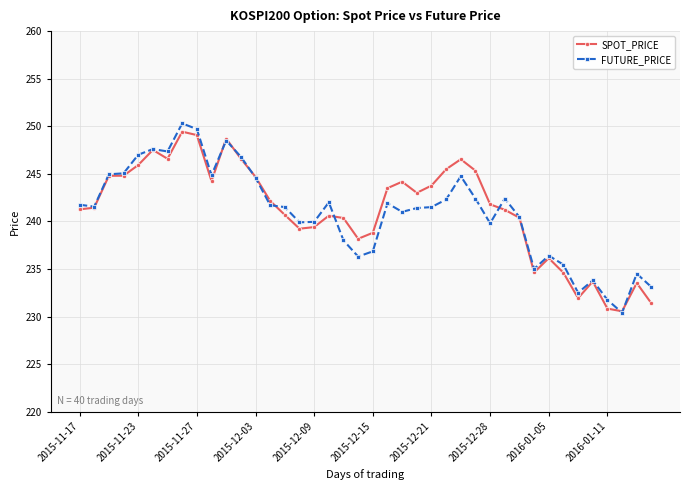

What is the value of the FUTURE_PRICE point at the 1st from the left?

241.8